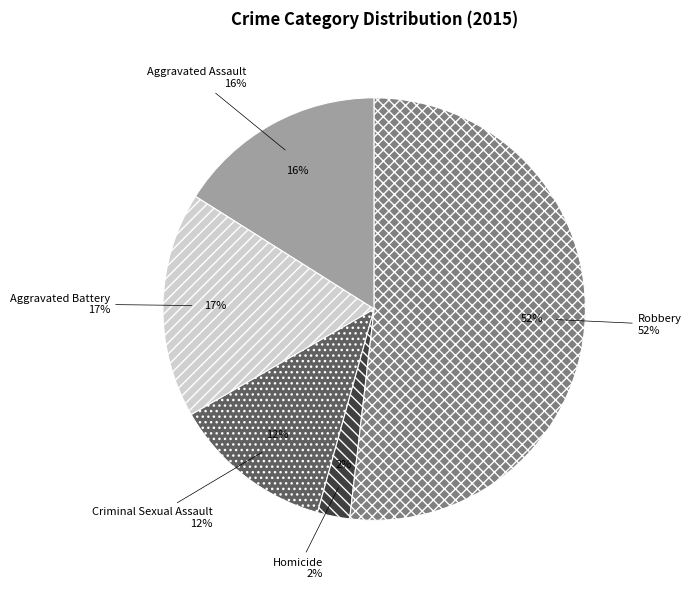

What portion of the pie excludes Criminal Sexual Assault?

87.7%